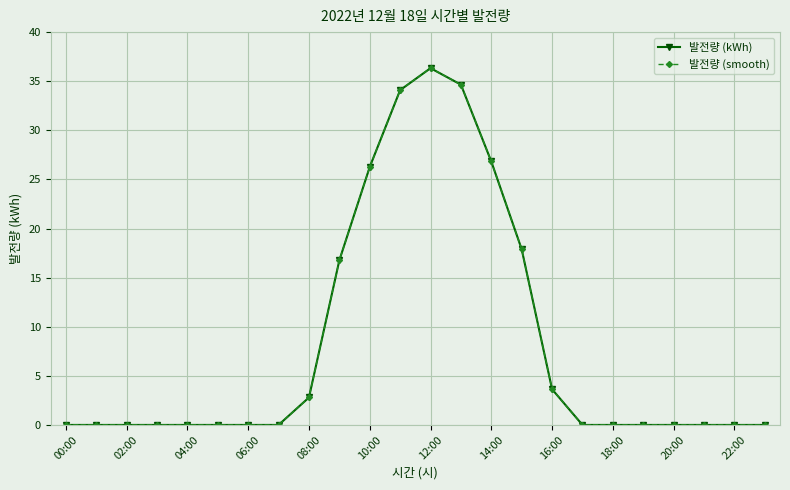

How many lines are shown in the chart?

2